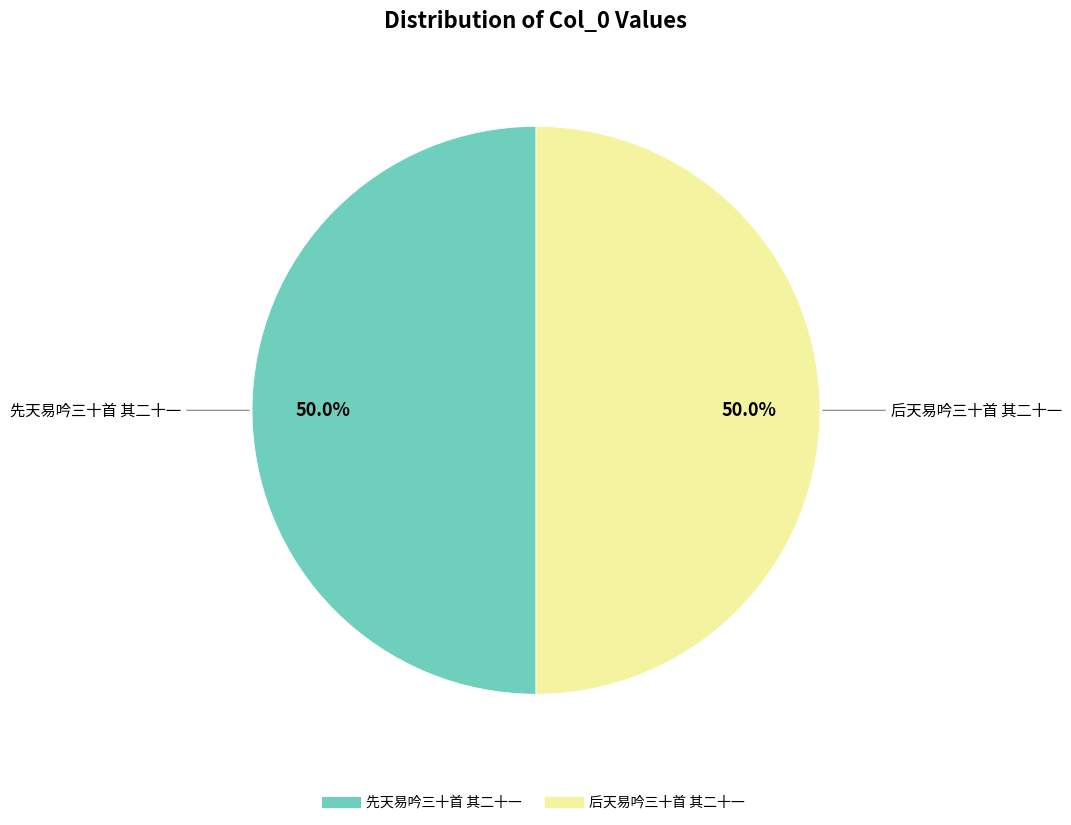

How much of the chart is everything except 先天易吟三十首 其二十一?

50.0%